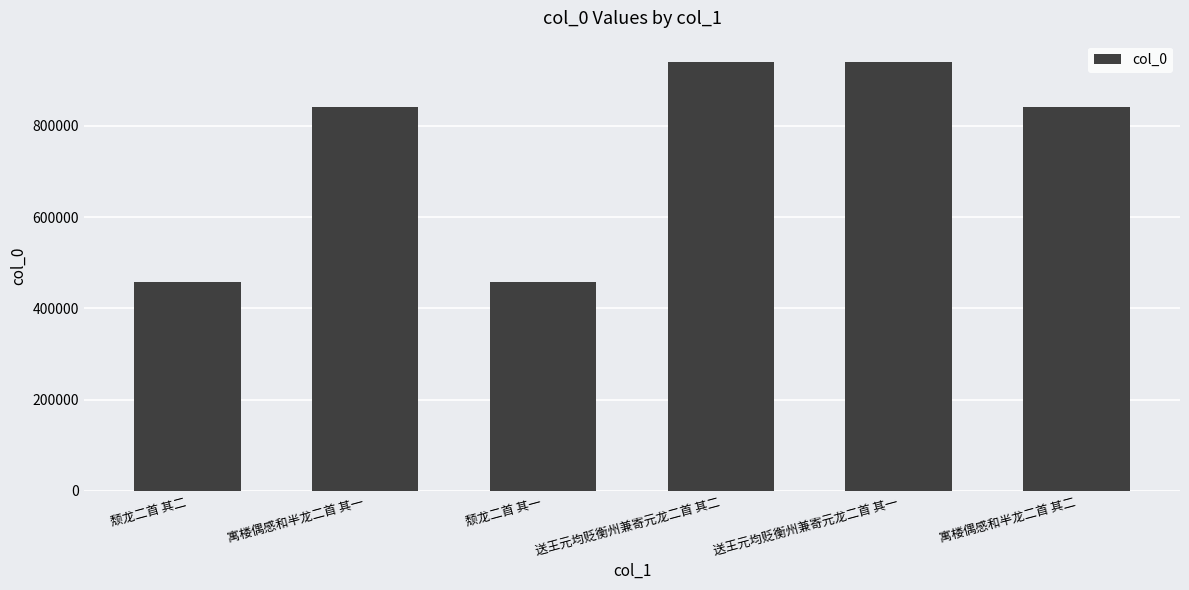

How many values are below 842523?

3